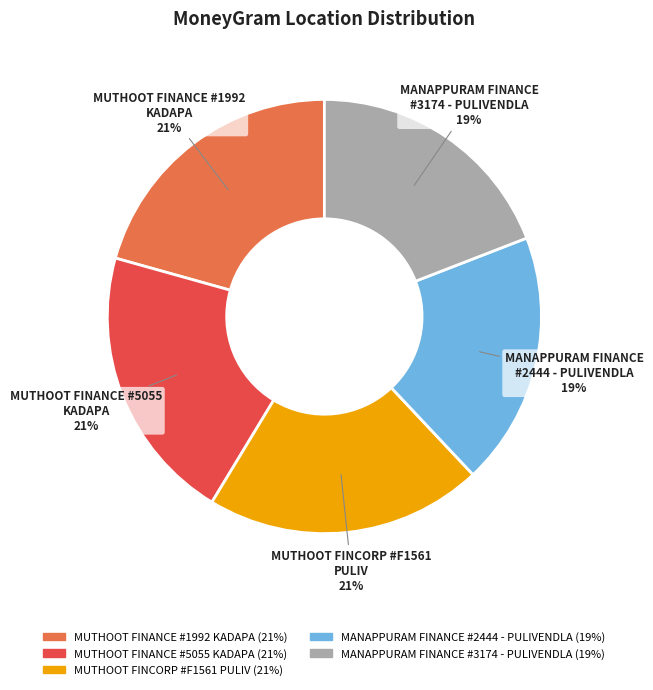

To the nearest percent, what is the difference between the largest and smallest slice percentages?

2%